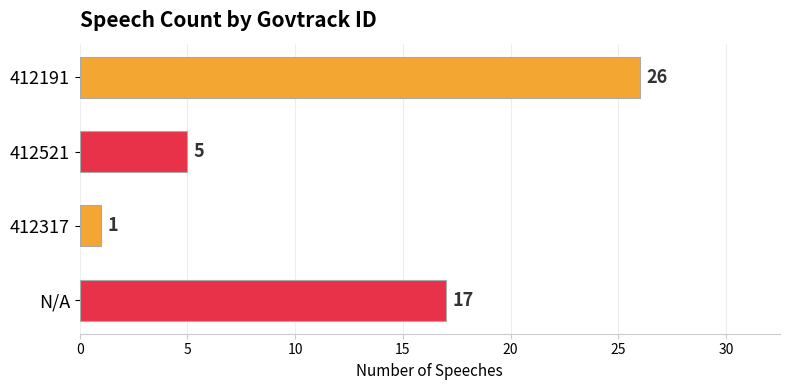

At which label is the value closest to 13?

N/A